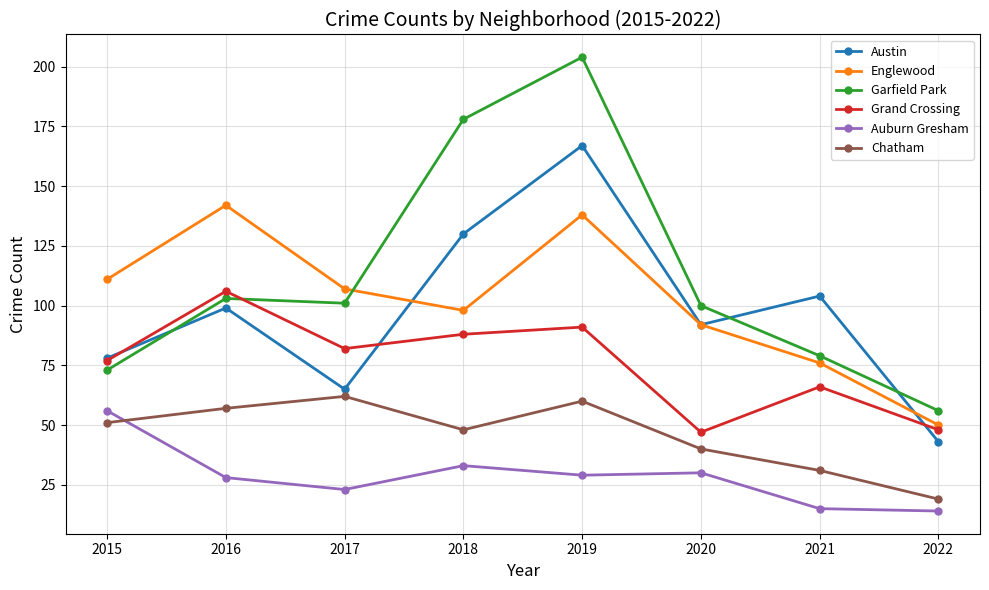

How many values in the Austin series are below 99?

4